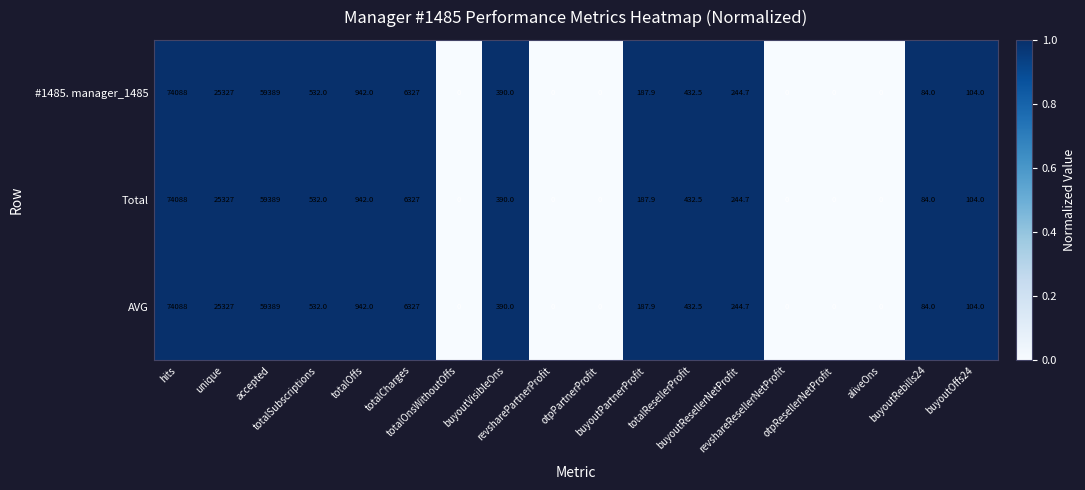

What is the maximum value shown in the chart?

74088.0